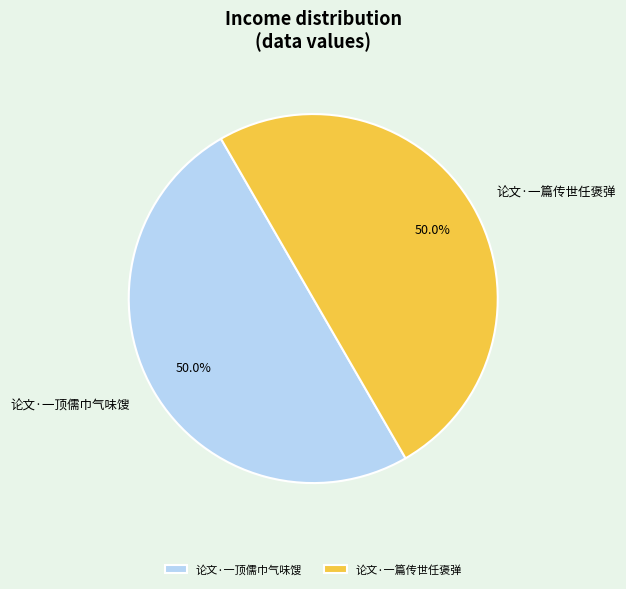

What percentage is the 论文·一顶儒巾气味馊 slice, to the nearest percent?

50%